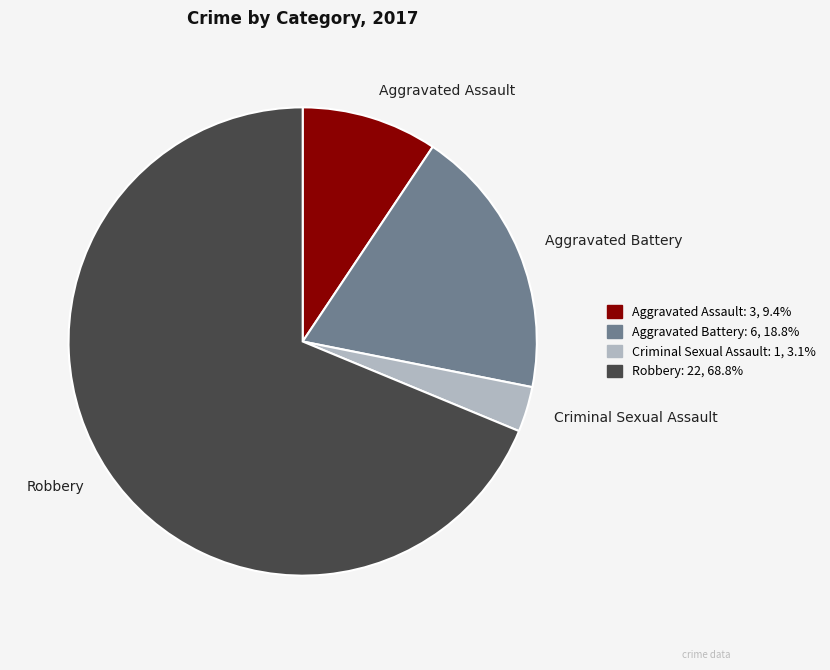

True or false: Aggravated Battery accounts for 19% of the total.

True